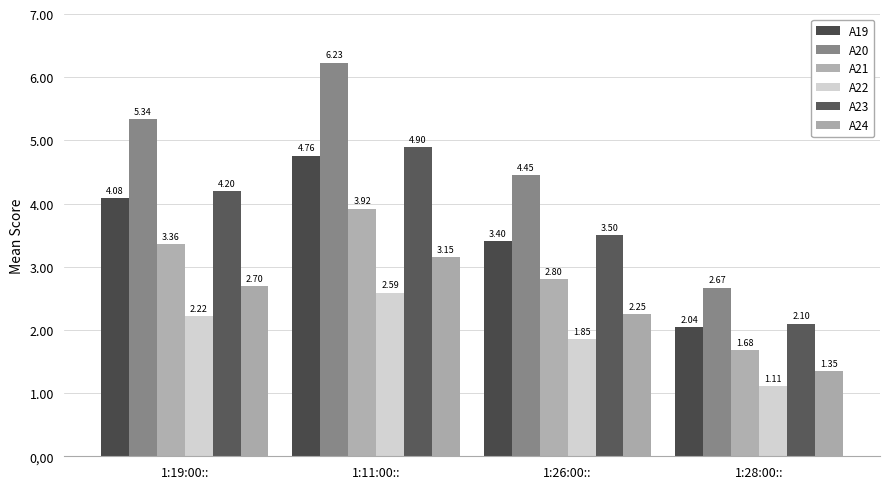

At 1:11:00::, list the series in order from smallest to largest.

A22, A24, A21, A19, A23, A20